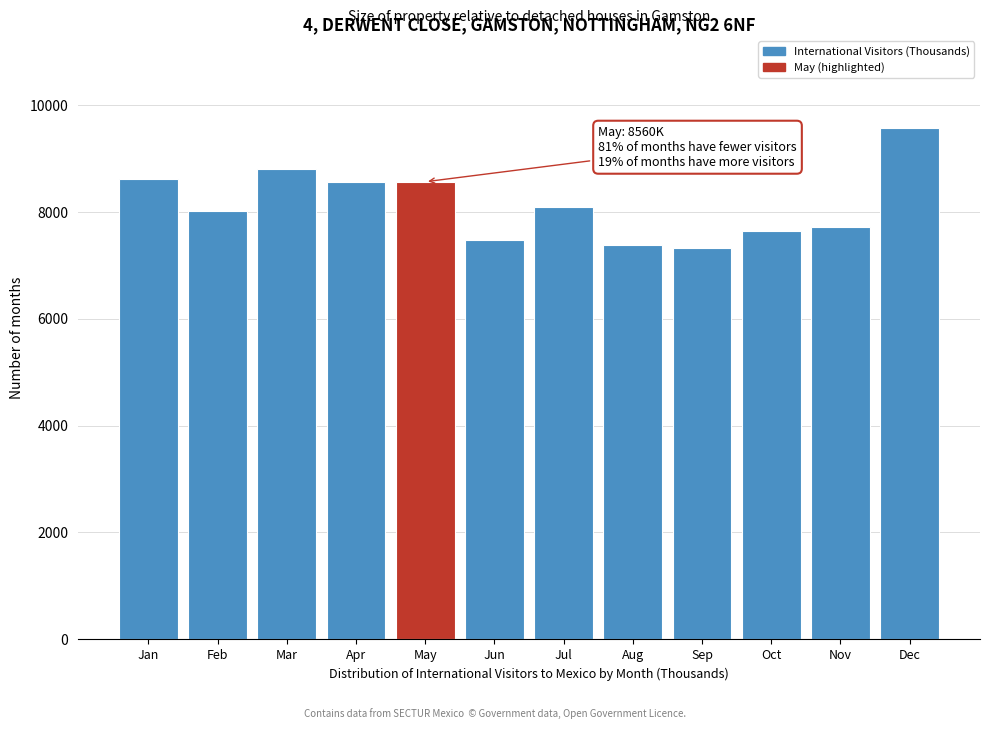

What is the minimum value shown in the chart?

7313.3